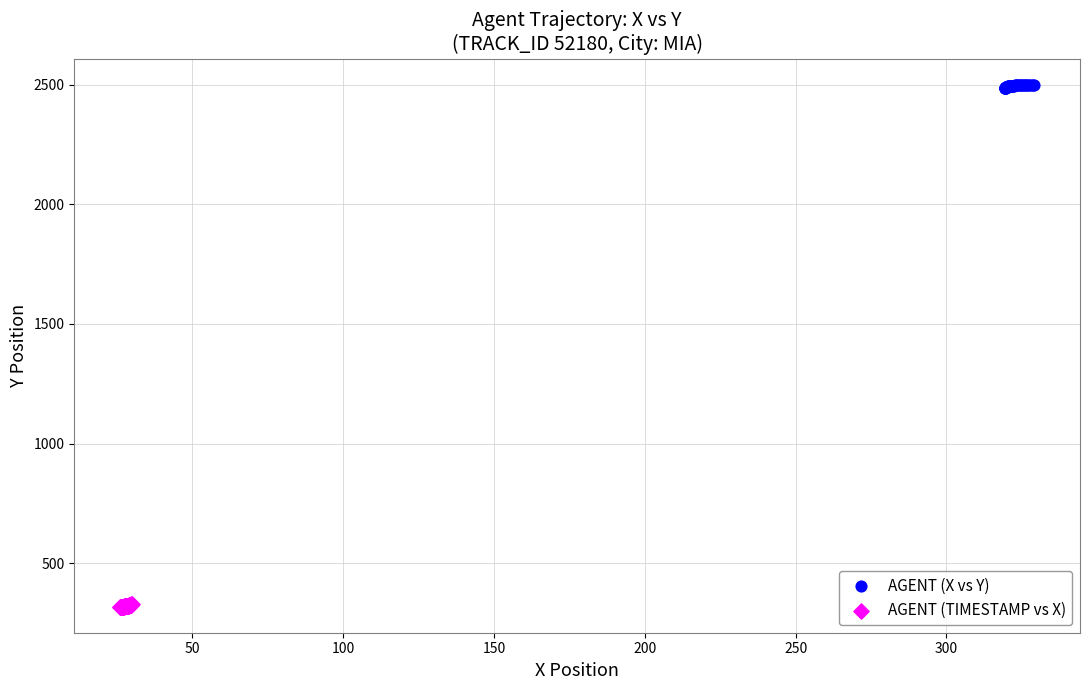

Which series contains the lowest Y value?

AGENT (TIMESTAMP vs X)